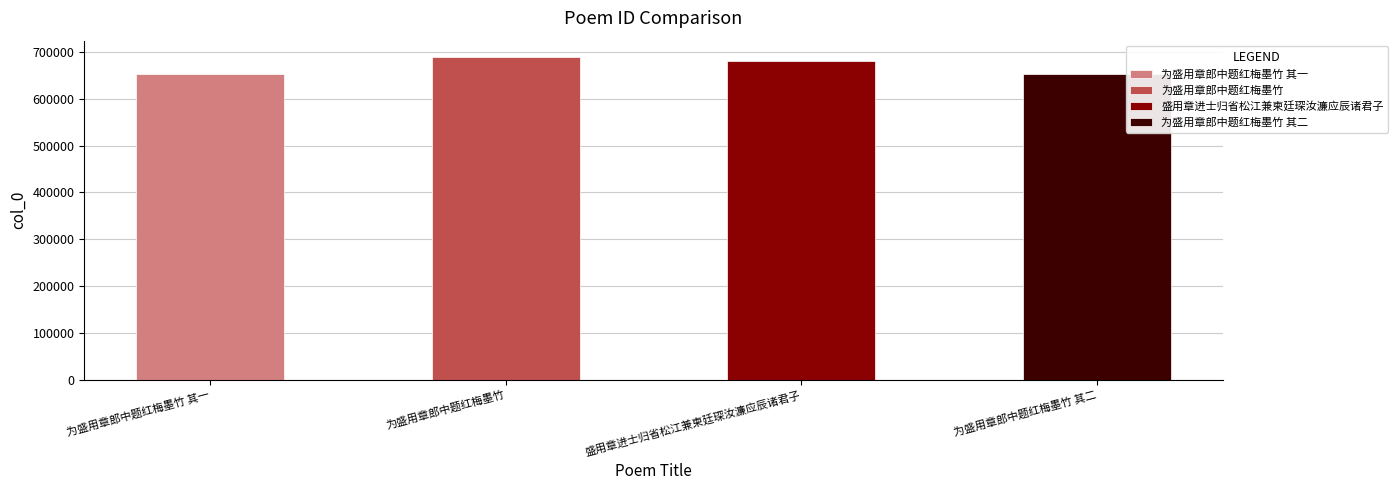

Between 盛用章进士归省松江兼柬廷琛汝濂应辰诸君子 and 为盛用章郎中题红梅墨竹 其二, which is larger?

盛用章进士归省松江兼柬廷琛汝濂应辰诸君子